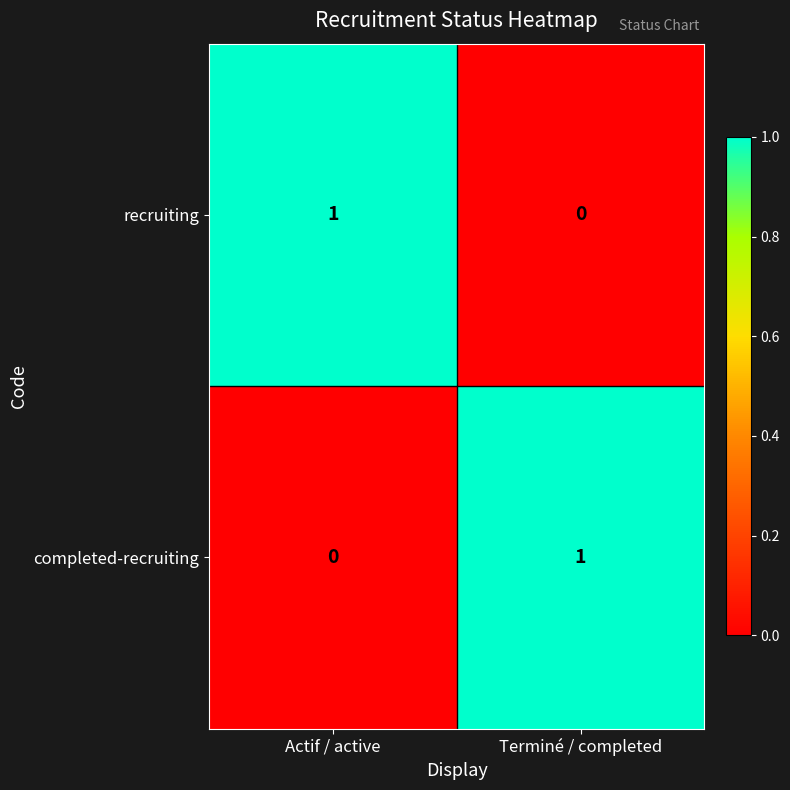

Reading left to right, list all the values displayed in this chart.

recruiting: Actif / active=1	Terminé / completed=0
completed-recruiting: Actif / active=0	Terminé / completed=1